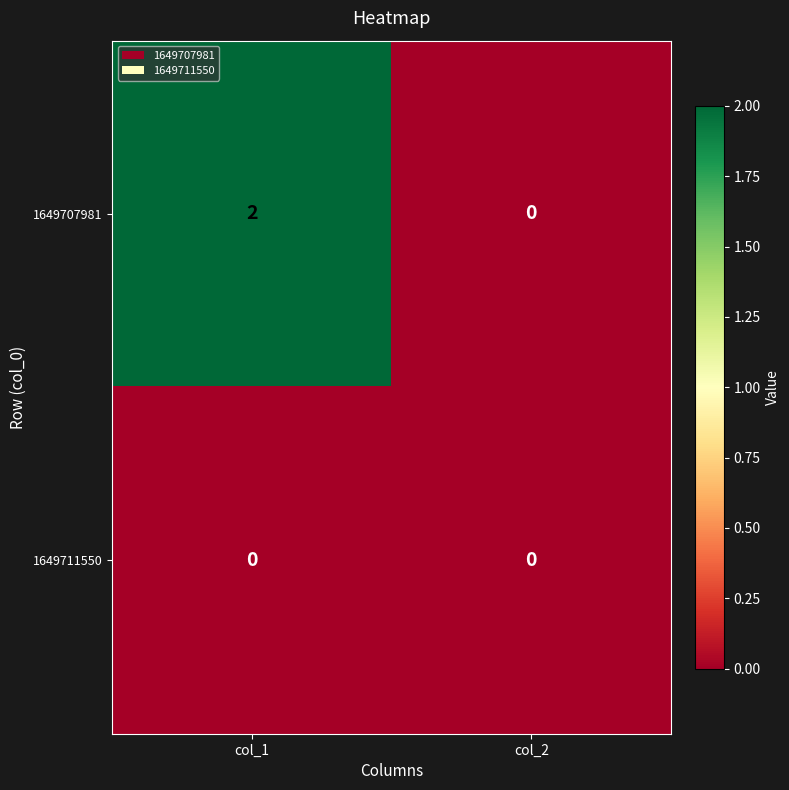

List the series in order of their peak value, lowest first.

1649711550, 1649707981